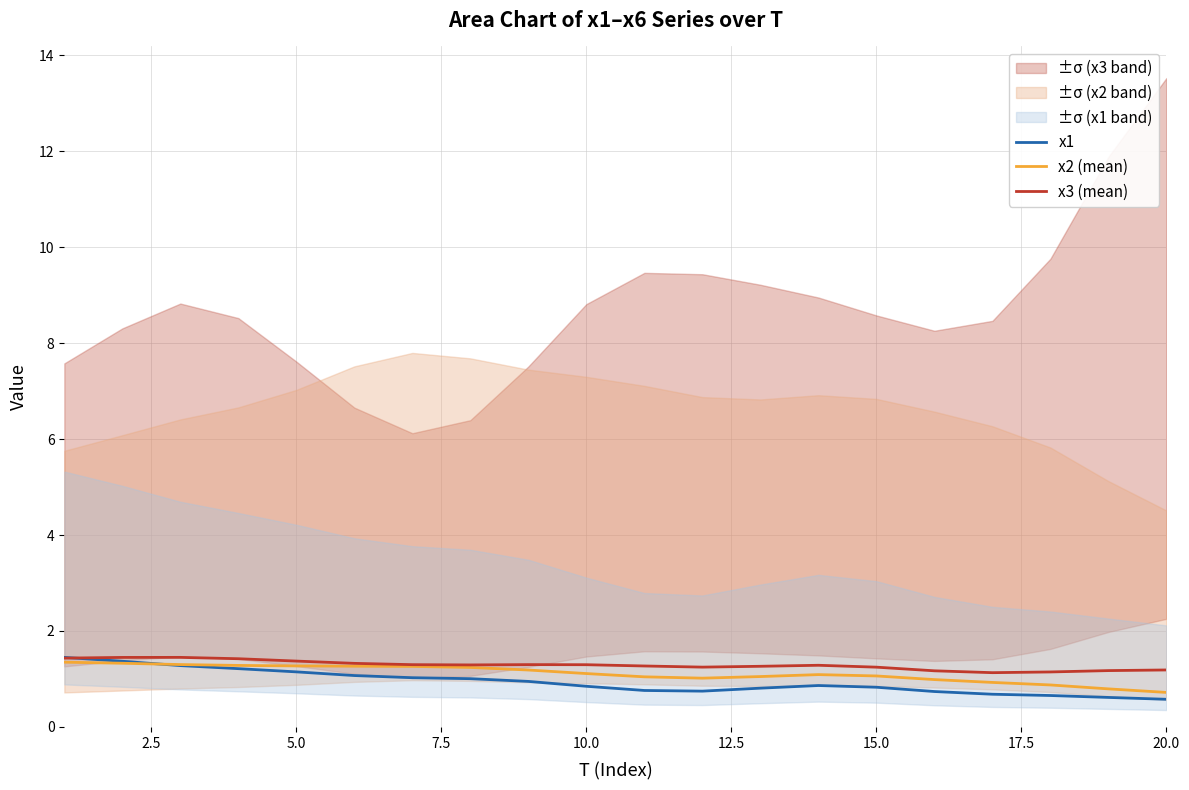

List the series in order of their peak value, lowest first.

x2 (mean), x1, x3 (mean)